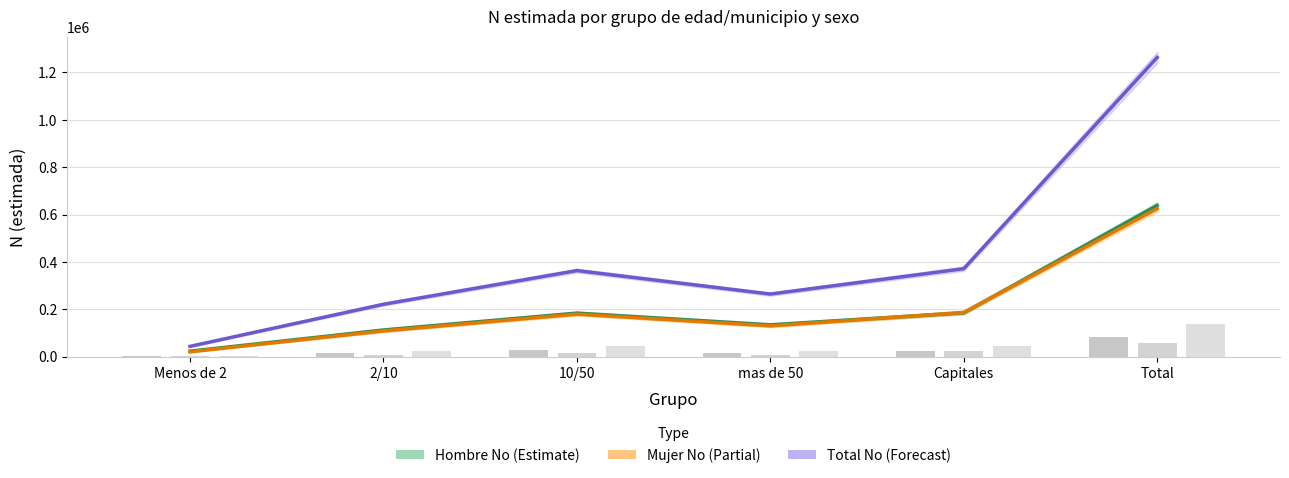

How many data points does each series have?

6